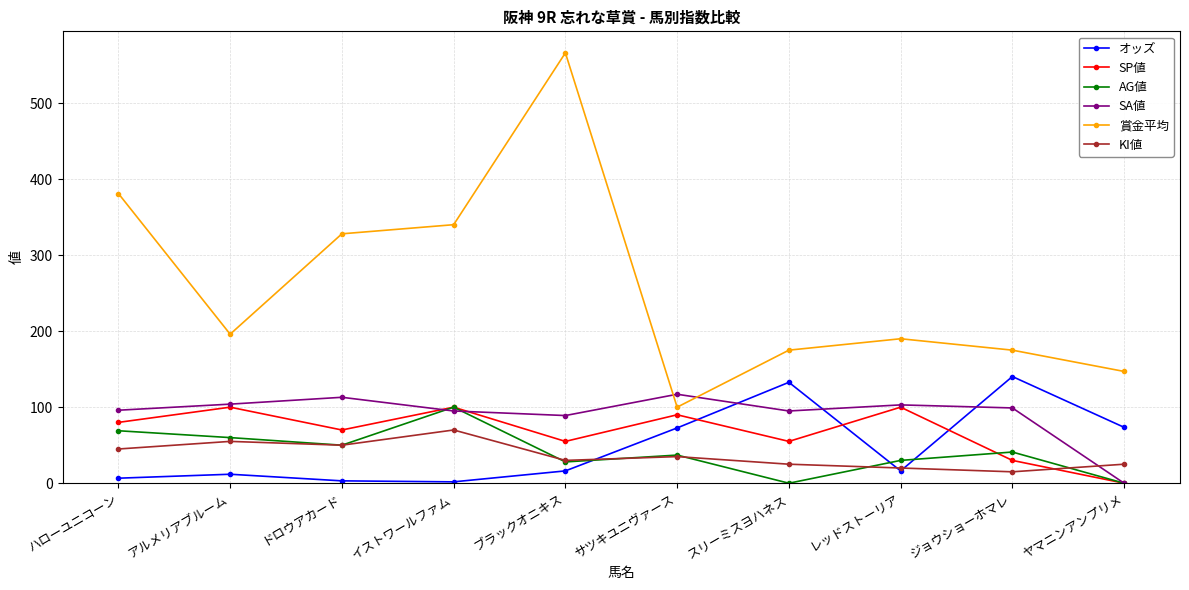

Which series changed the most between ハローユニコーン and ジョウショーホマレ?

賞金平均